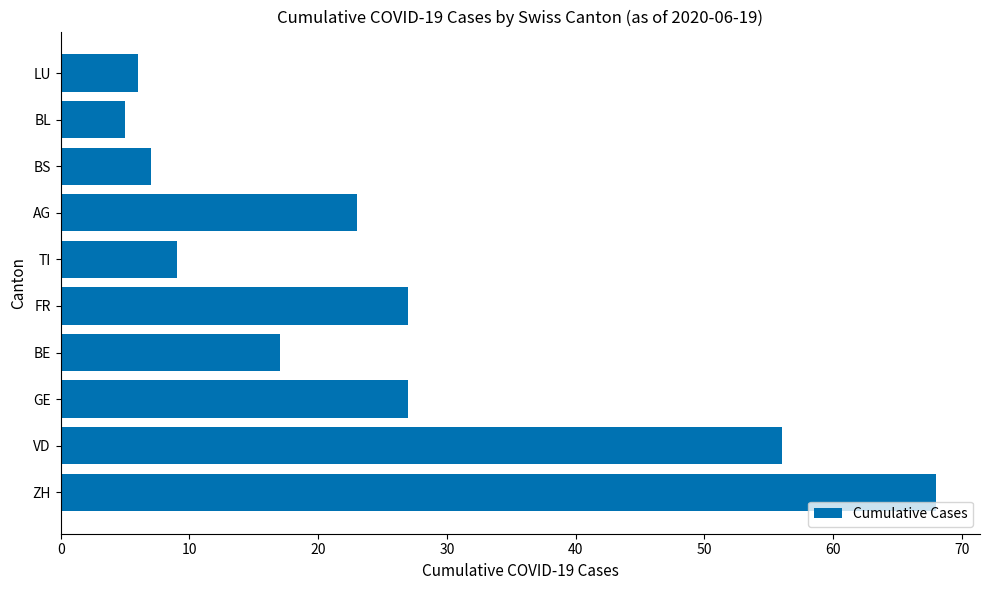

Is it true that the value at LU is 6?

True